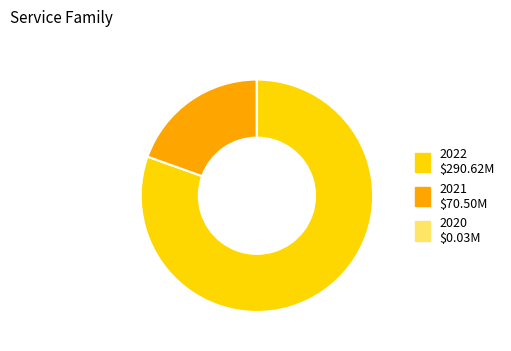

Is it true that 2022 is 73% of the pie?

False